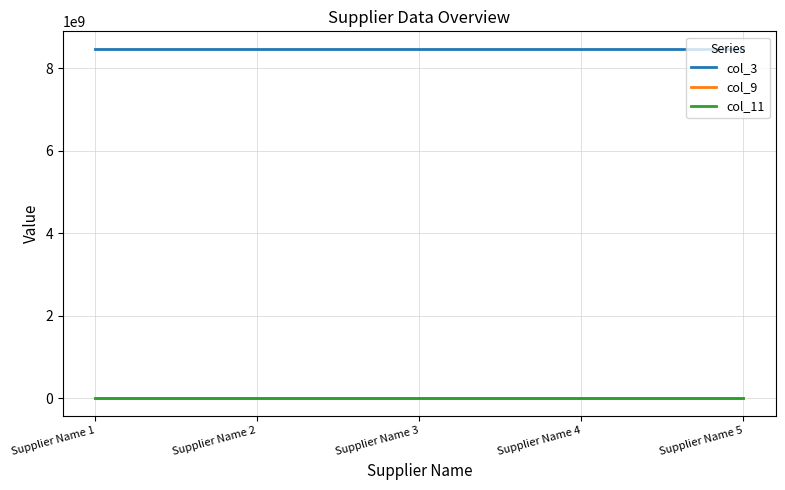

Which series has the largest total across all categories?

col_3